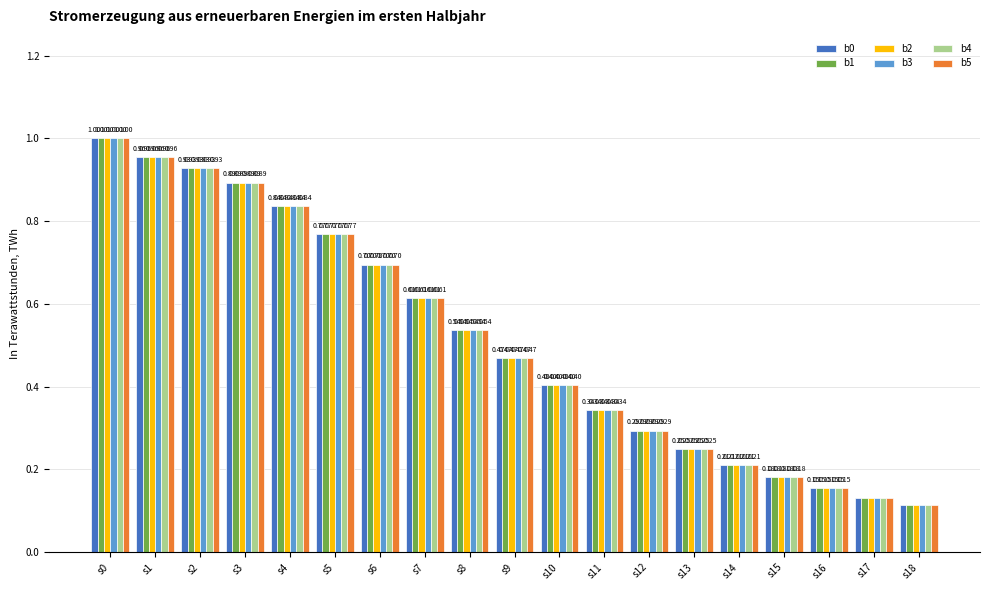

What is the value of the b4 bar at the 2nd from the left?

1.0